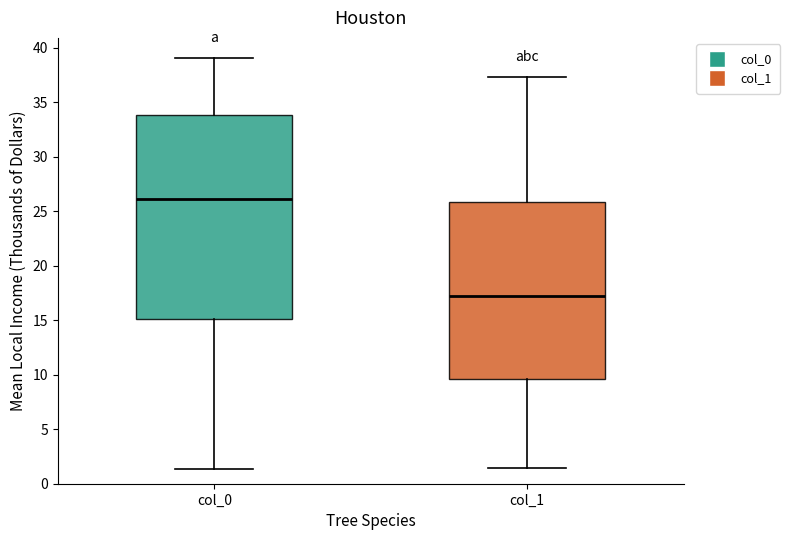

Reading left to right, transcribe this box plot: for each box, give where its median line is, the range the box spans, and where its two whiskers end, as read against the y-axis. The values are not printed on the chart, so give them approximately, as read against the axis.

col_0: median 26.0, box 15.0 to 34.0, whiskers 1.5 to 39.0
col_1: median 17.0, box 9.5 to 26.0, whiskers 1.5 to 37.5